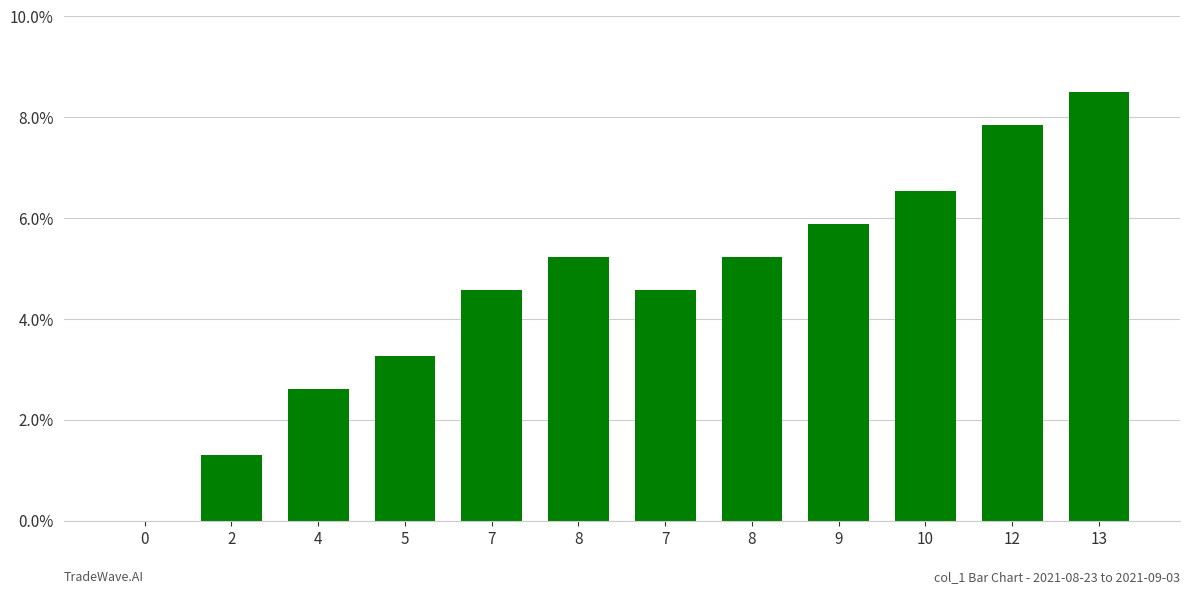

The chart shows a value of 5.8 at 5. True or false?

False